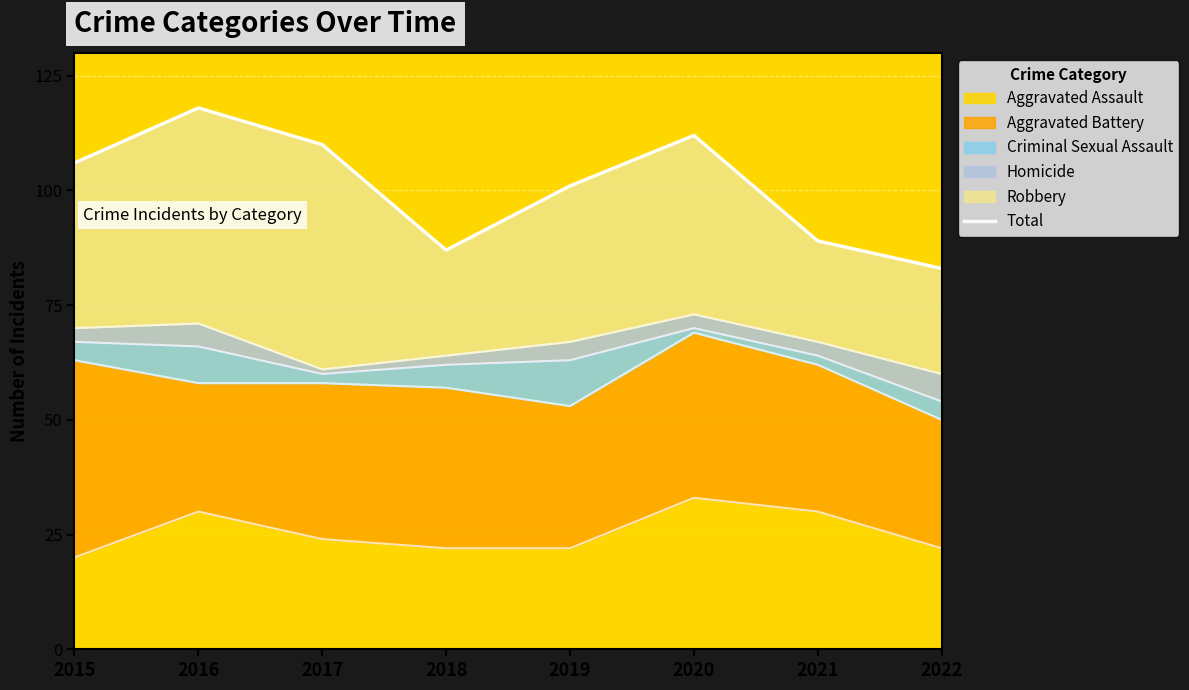

Rank the categories by value from highest to lowest.

2016, 2020, 2017, 2015, 2019, 2021, 2018, 2022